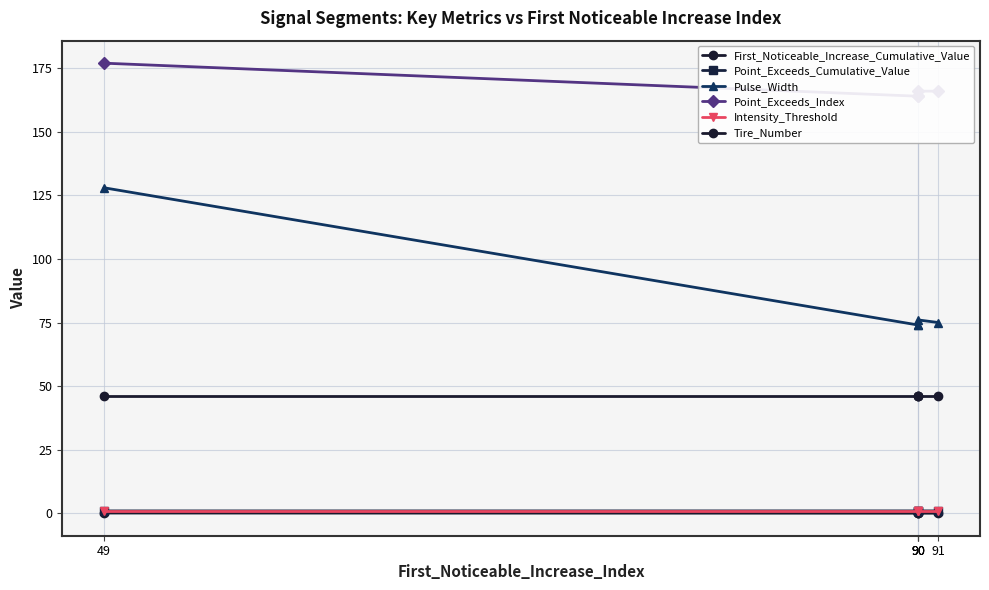

Which has a higher value, 90 or 49?

49